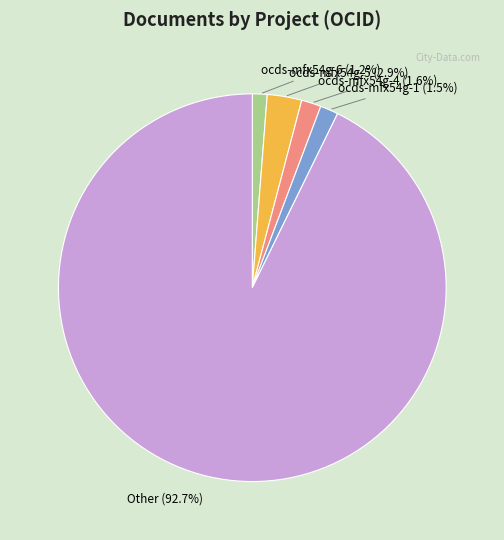

How many slices are in this pie chart?

5